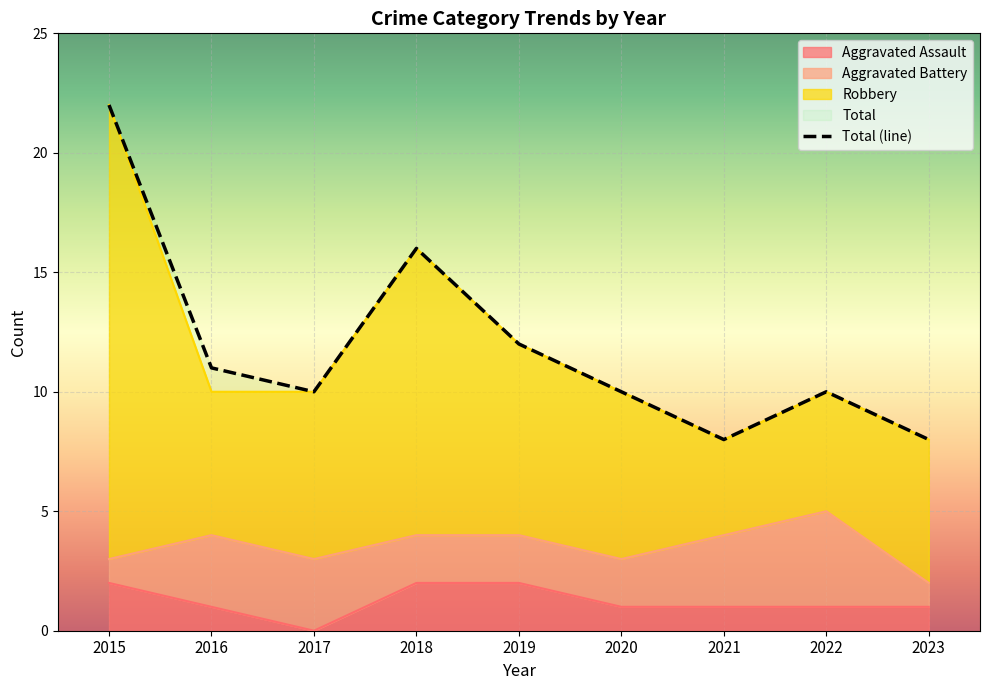

The Robbery series shows 5 at 2020. True or false?

False